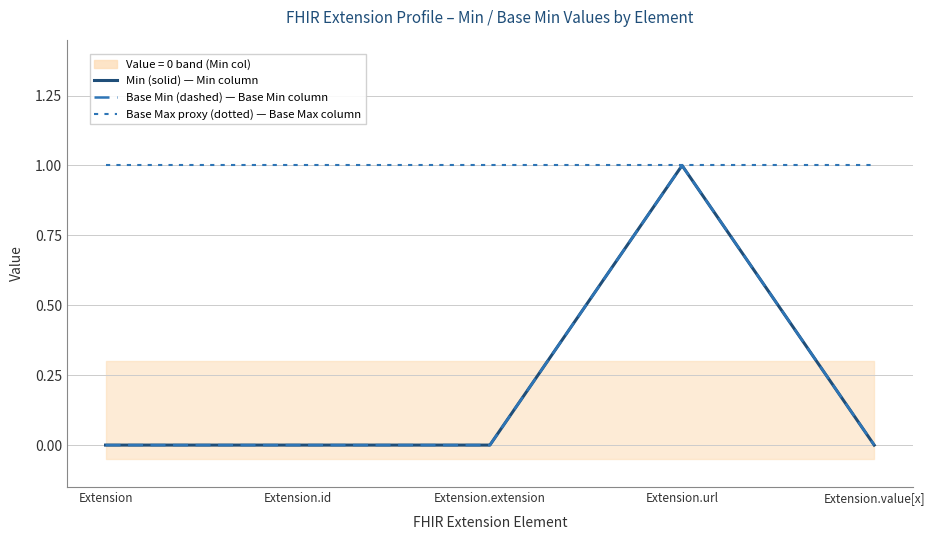

What is the difference between the maximum and minimum values in the Min (solid) — Min column series?

1